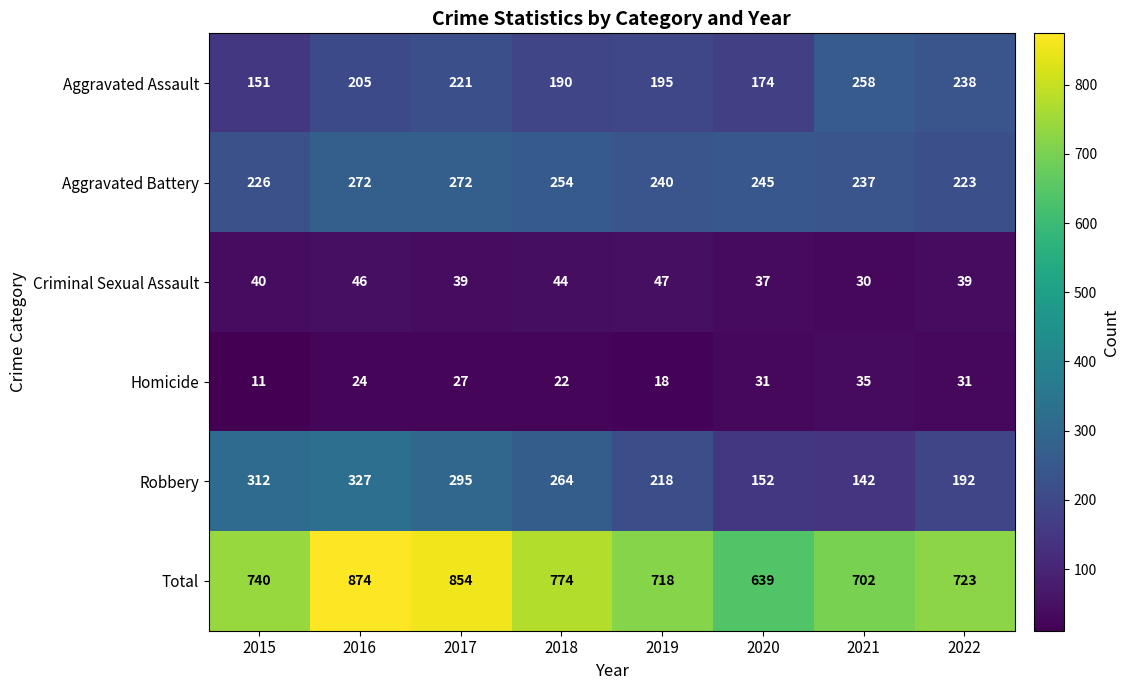

Which series has the widest spread of values?

Total